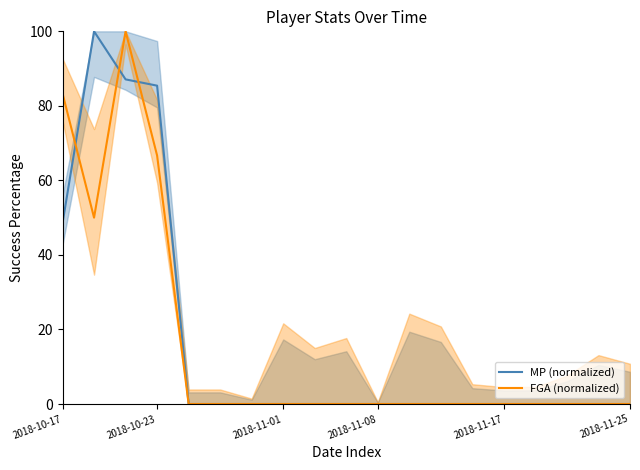

The value of MP (normalized) at 2018-11-17 is 67.7. True or false?

False